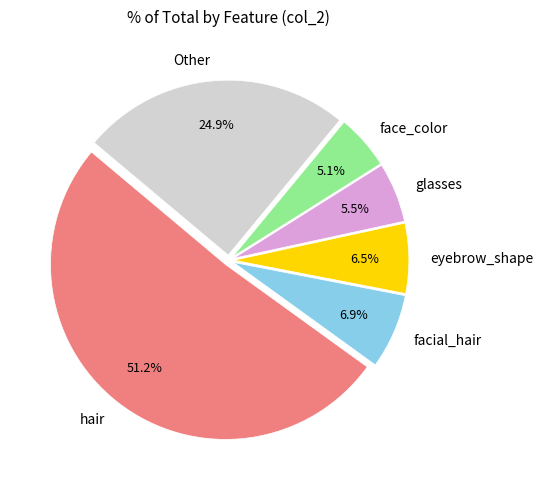

To the nearest percent, what is the average slice percentage?

17%